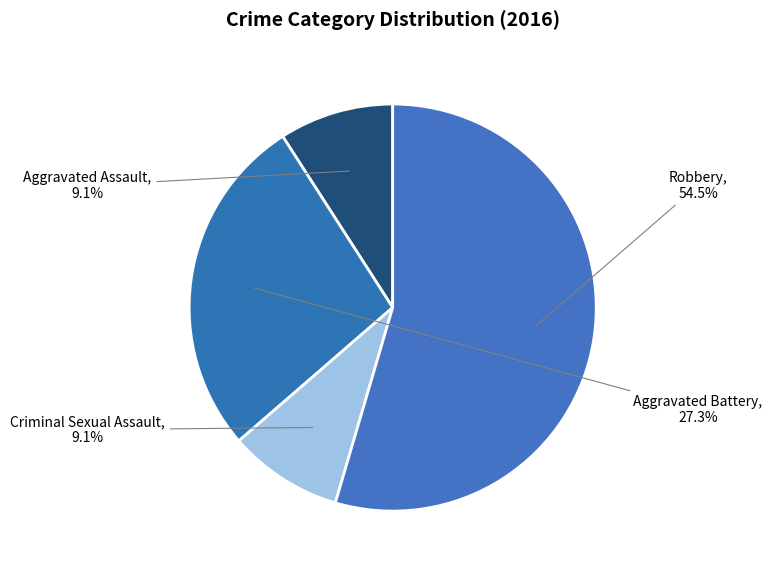

How many slices are in this pie chart?

4